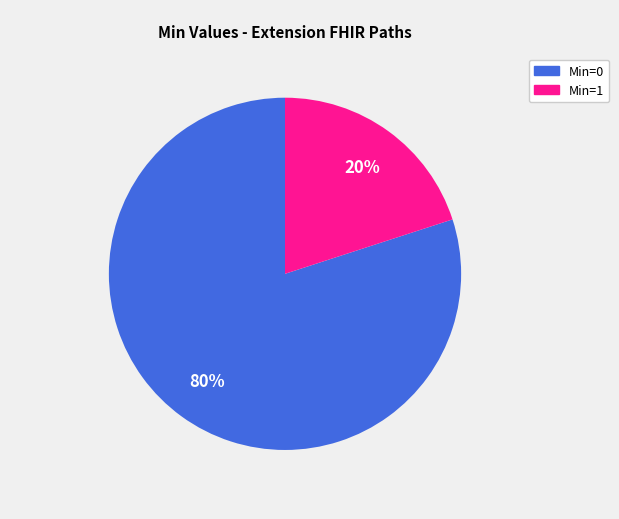

Does any single category account for the majority?

Yes